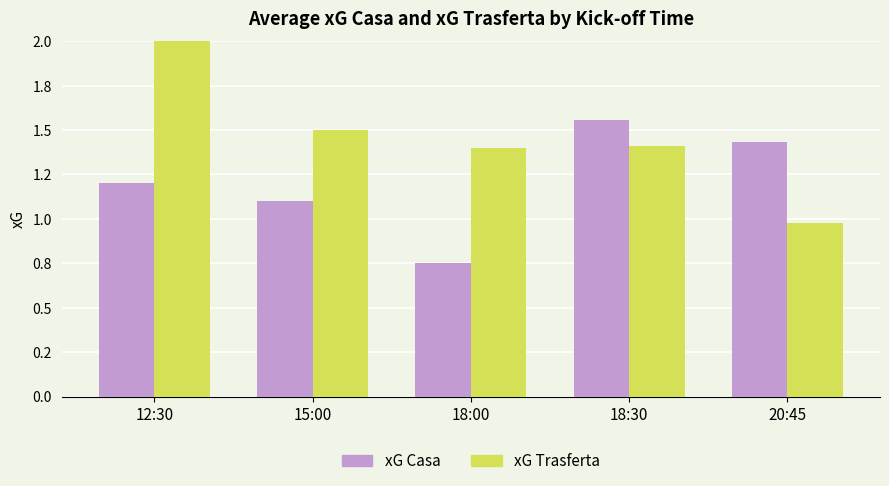

At how many categories does at least one series exceed 2?

1